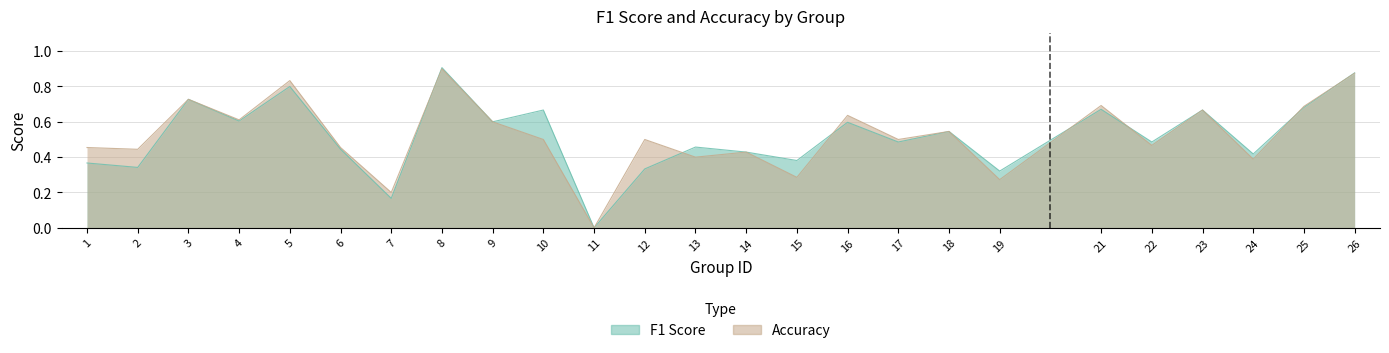

Reading left to right, extract all data points from this chart.

f1: 0.4	0.3	0.7	0.6	0.8	0.4	0.2	0.9	0.6	0.7	0.0	0.3	0.5	0.4	0.4	0.6	0.5	0.5	0.3	0.7	0.5	0.7	0.4	0.7	0.9
accuracy: 0.5	0.4	0.7	0.6	0.8	0.5	0.2	0.9	0.6	0.5	0.0	0.5	0.4	0.4	0.3	0.6	0.5	0.5	0.3	0.7	0.5	0.7	0.4	0.7	0.9